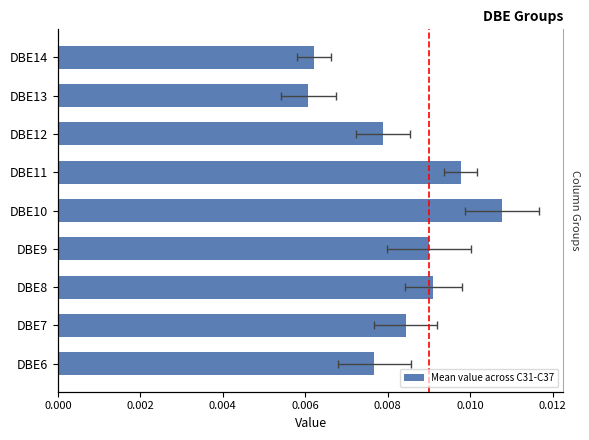

How many series are shown in this chart?

1